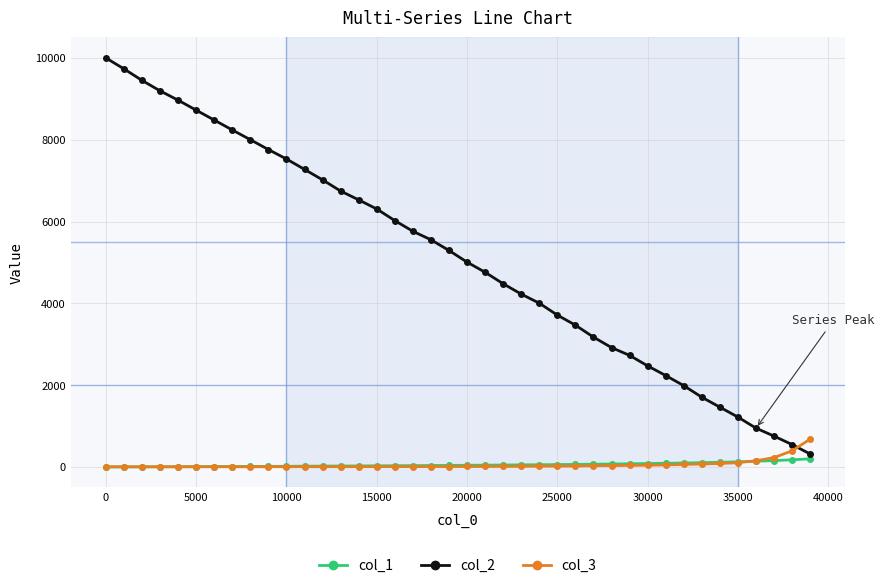

Which series has the largest total across all categories?

col_2